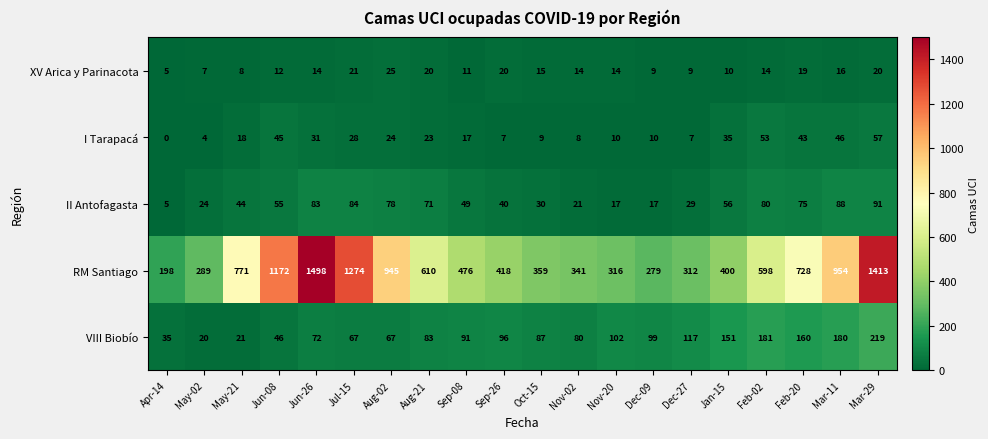

At how many categories does at least one series exceed 1136?

4